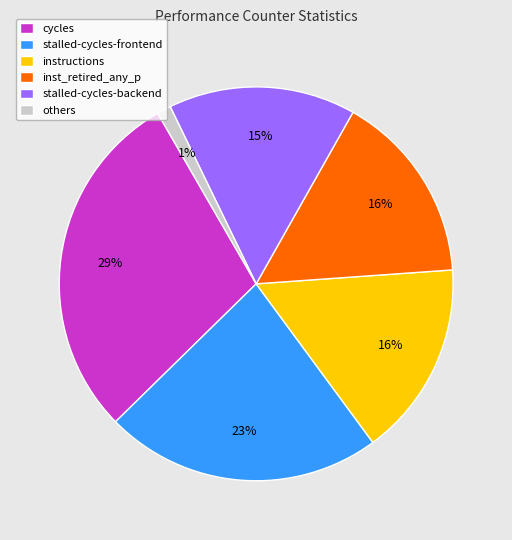

What is the ratio of the value at instructions to the value at cycles?

0.6